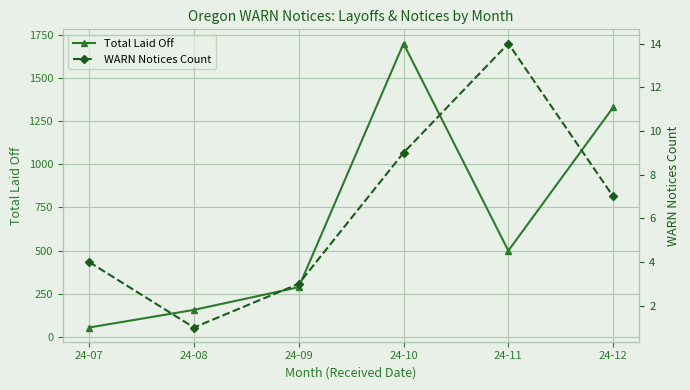

Reading right to left, transcribe all the data shown in this chart.

Total Laid Off: 1329	500	1698	289	158	56
WARN Notices Count: 7	14	9	3	1	4